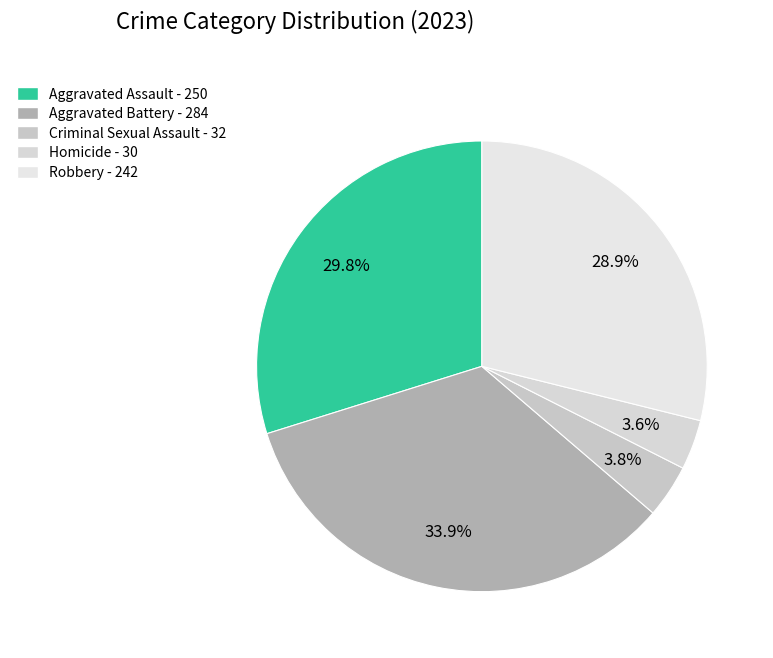

Is it true that Homicide is 4% of the pie?

True